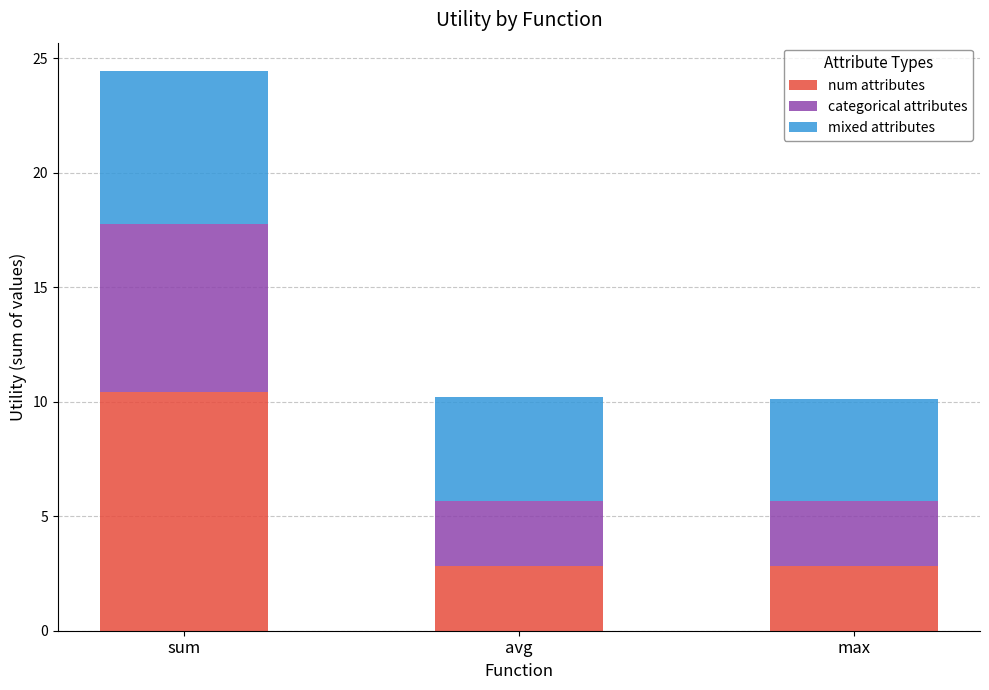

What is the total value across all series at sum?

24.5